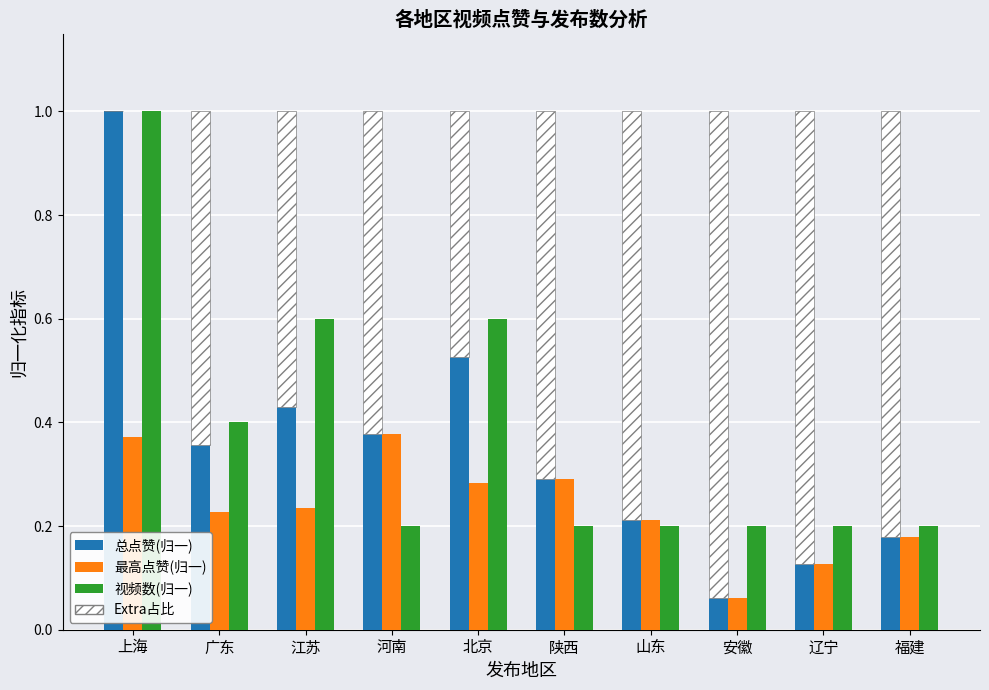

At which category is the sum across all series the highest?

上海